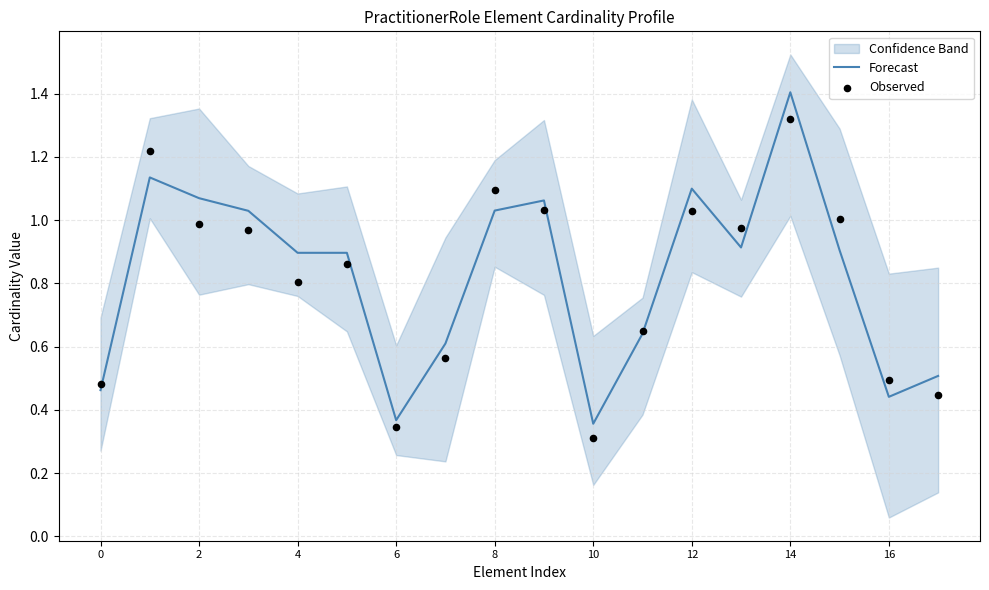

At which category is the sum across all series the highest?

14